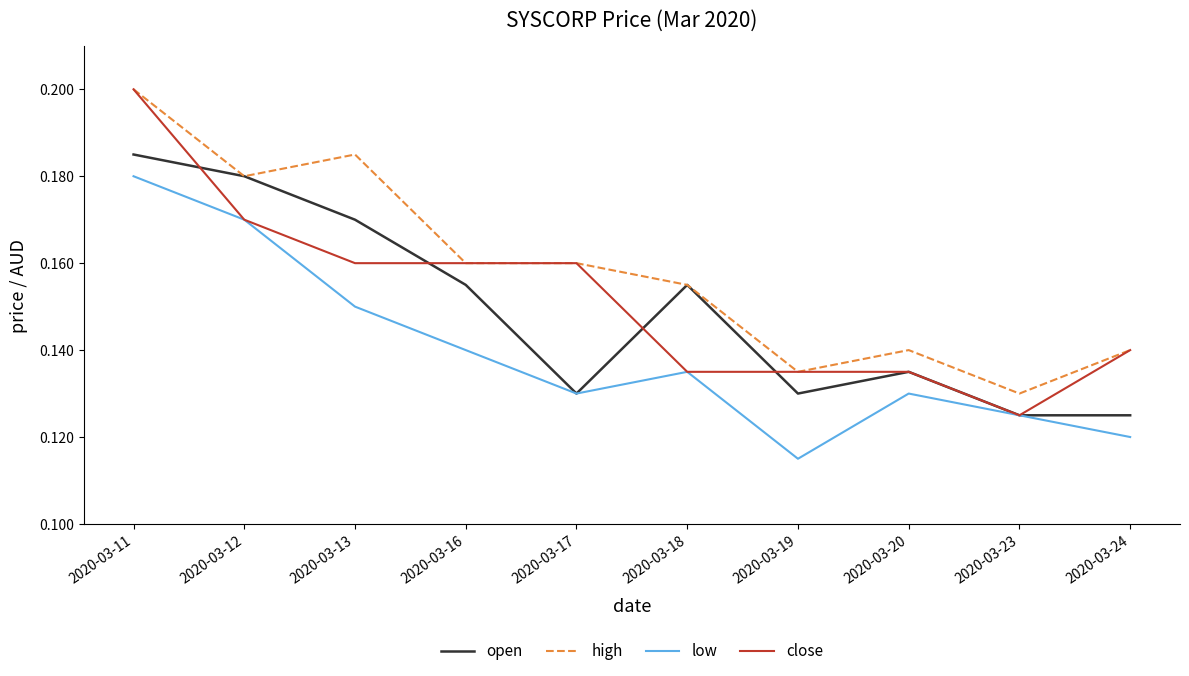

At which label is low closest to 0?

2020-03-19